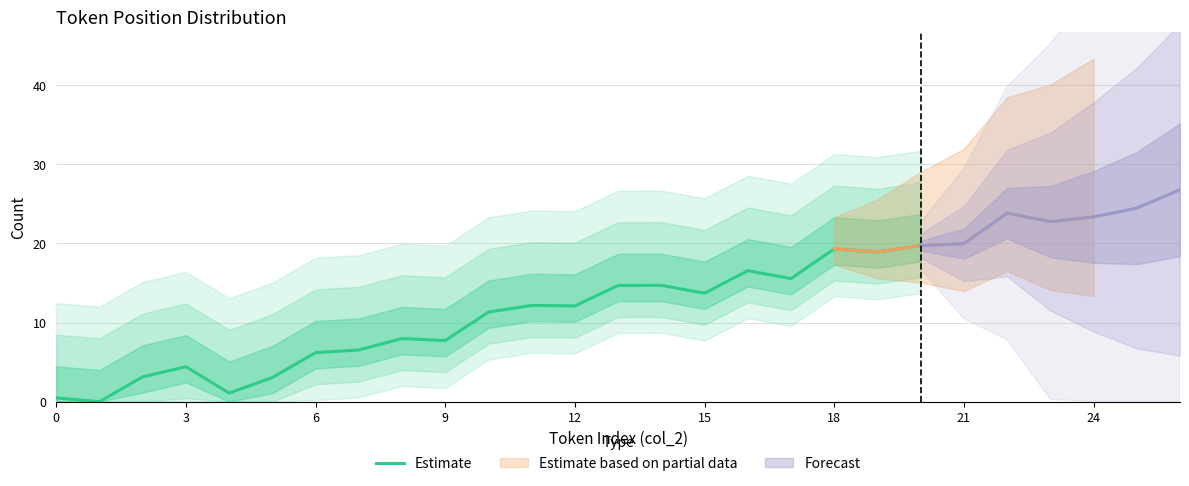

What is the value of the 5th point from the left?

1.1